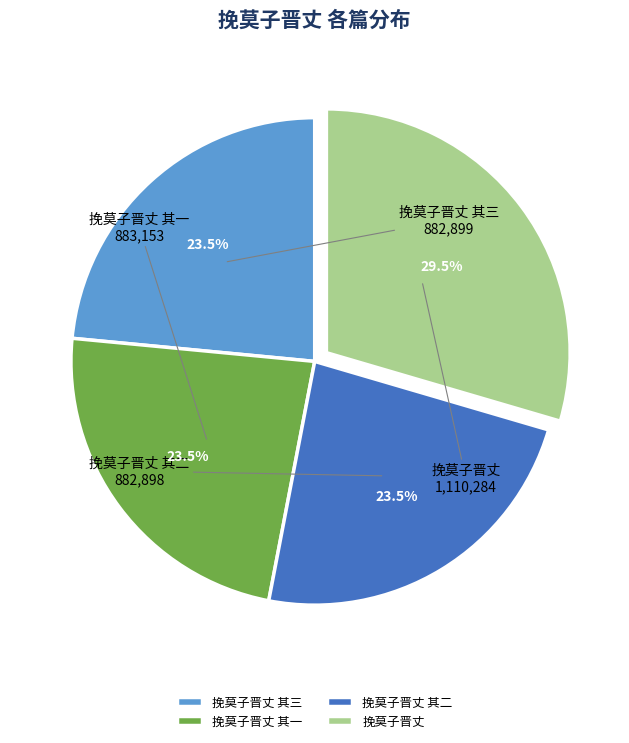

Which category has the biggest portion of the pie?

挽莫子晋丈